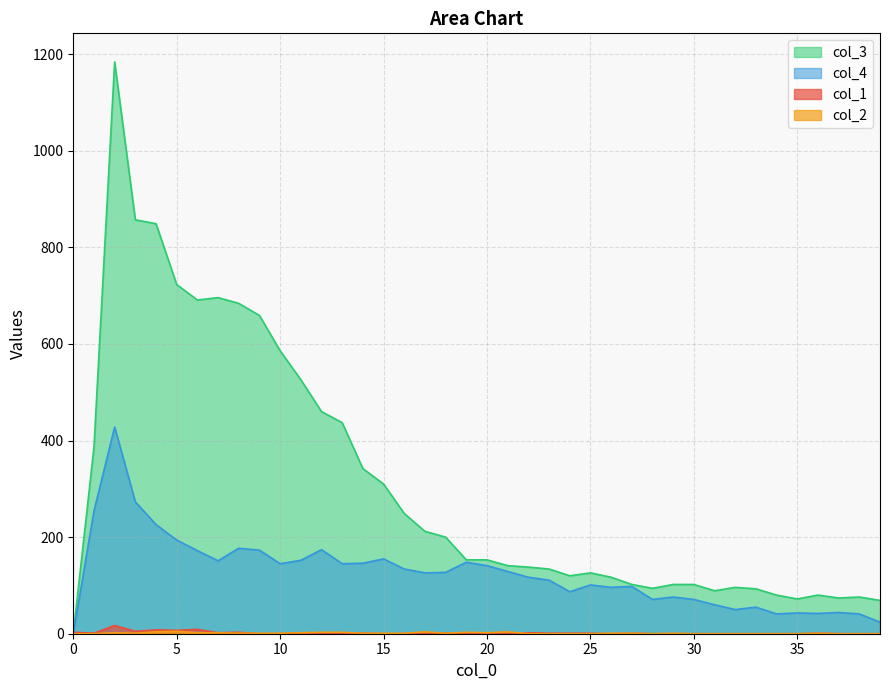

What is the sum of the col_1 values at 28 and 1?

1